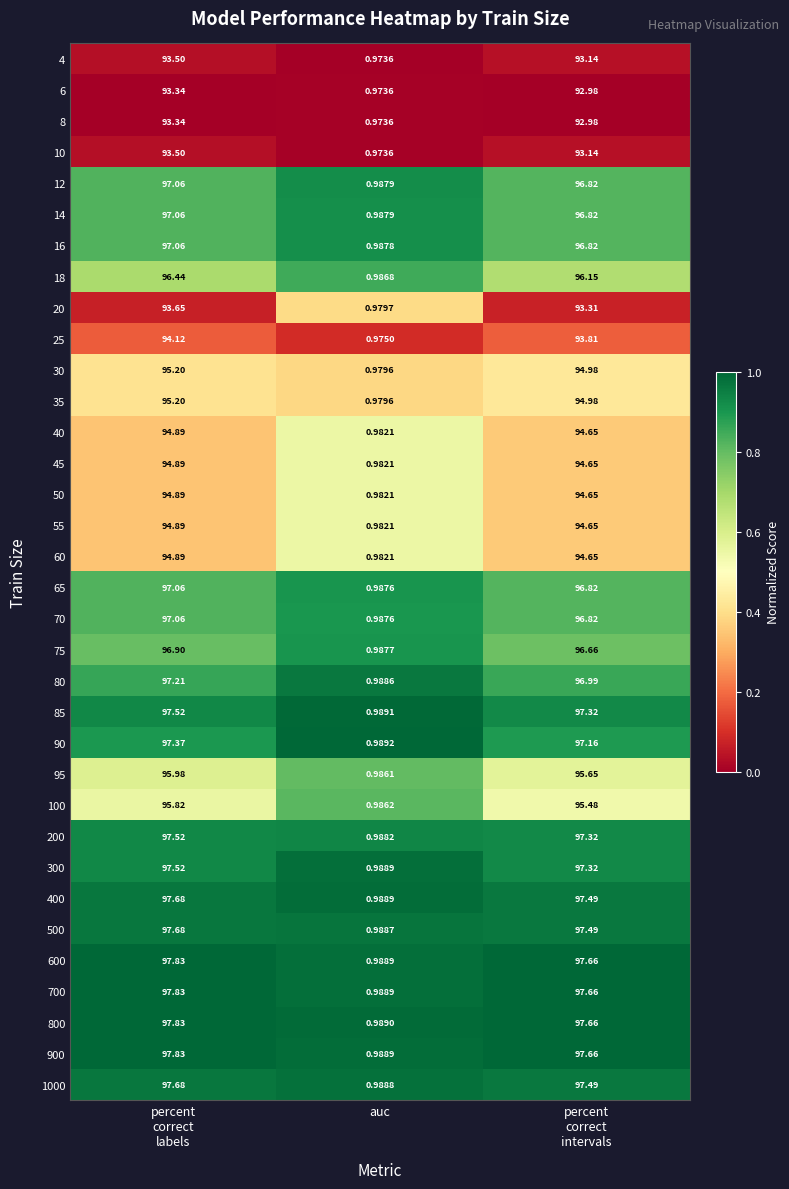

At which label is 55 closest to 47?

auc